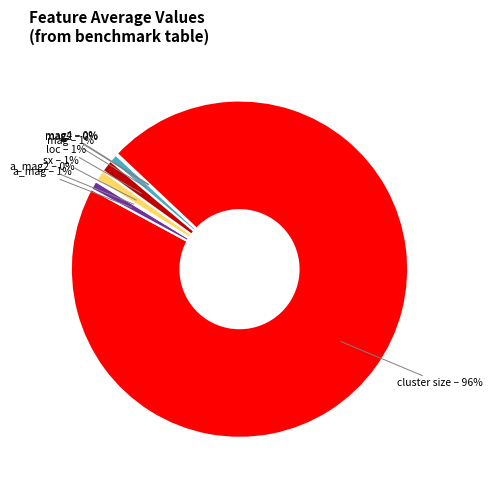

Do mag – 1% and cluster size – 96% together represent more than half of the pie?

Yes